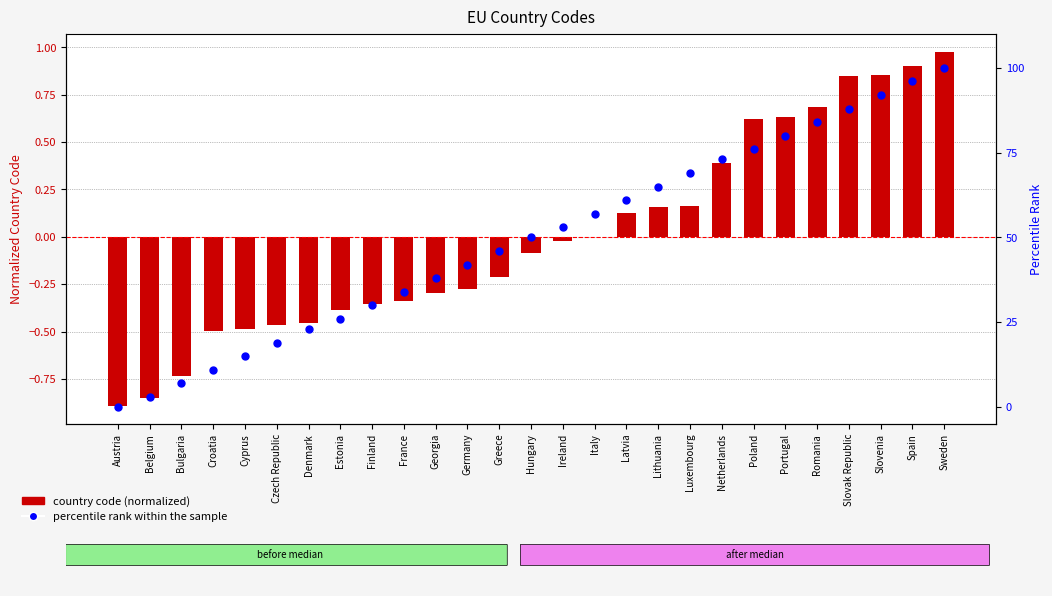

At how many categories does at least one series exceed 26?

19